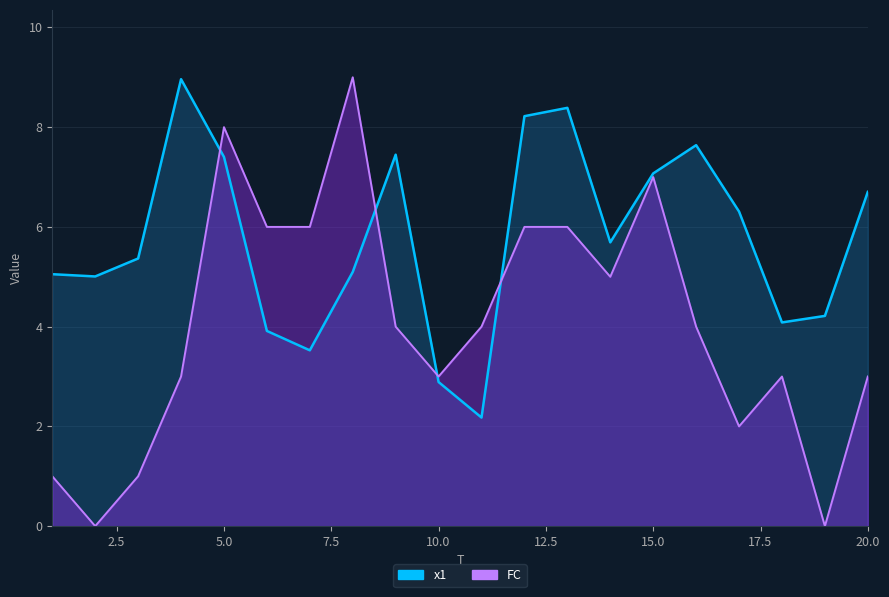

How many intersections are there between FC and x1?

4